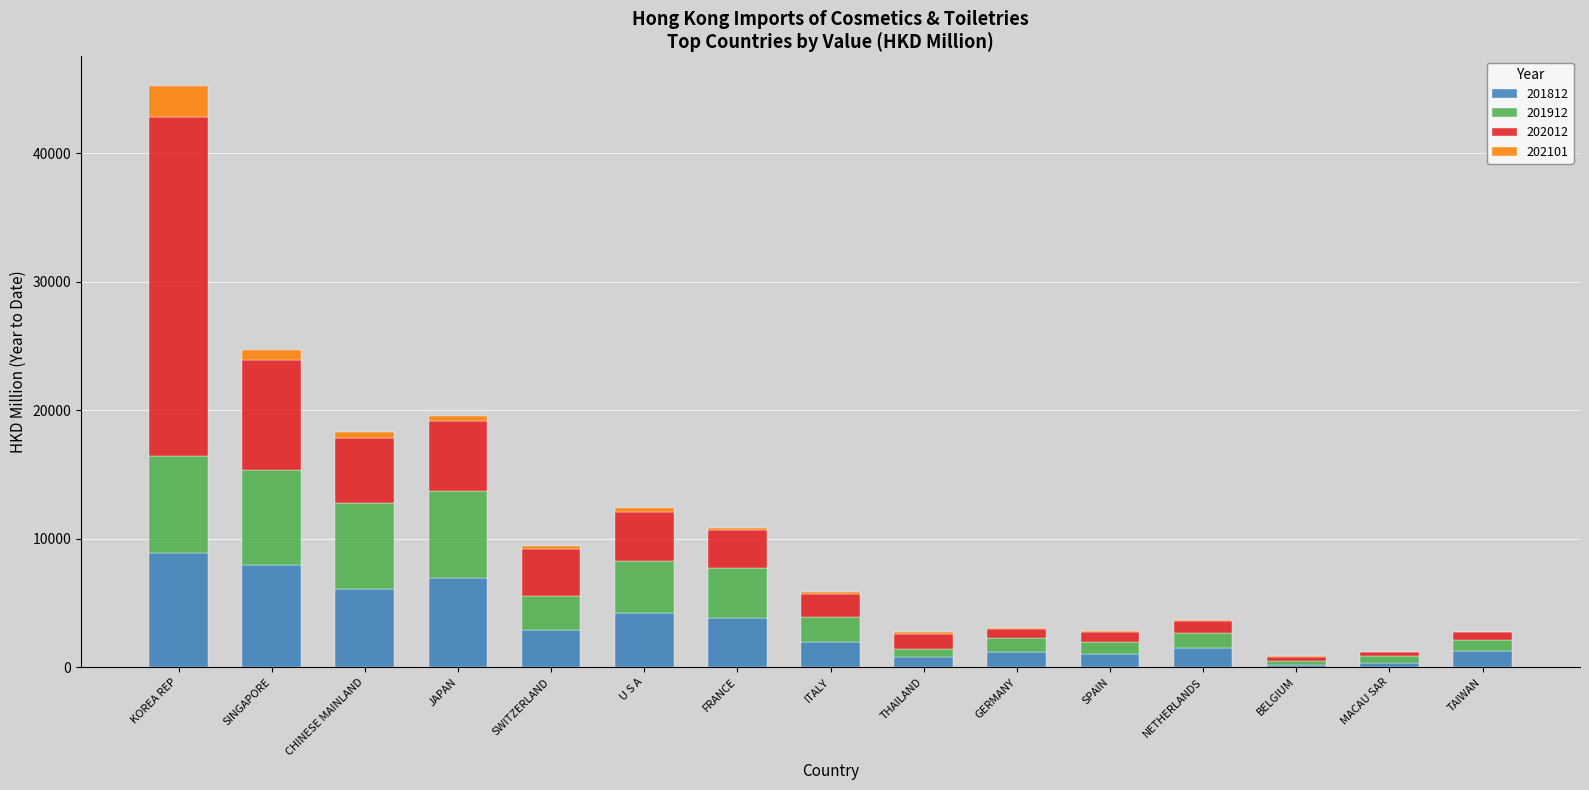

What is the sum of all 201812 values?

49003.6